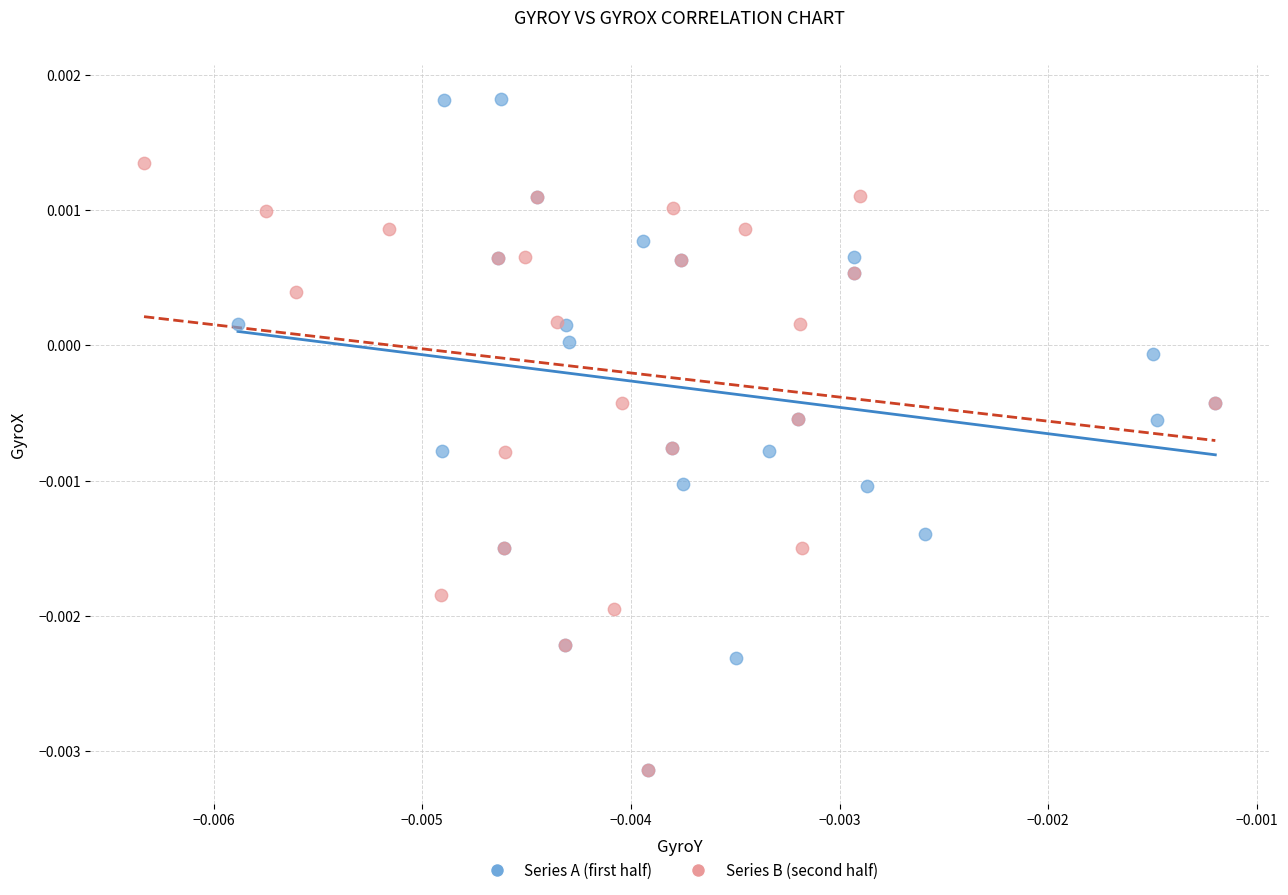

Which series has the widest spread of Y values?

Series A (first half)